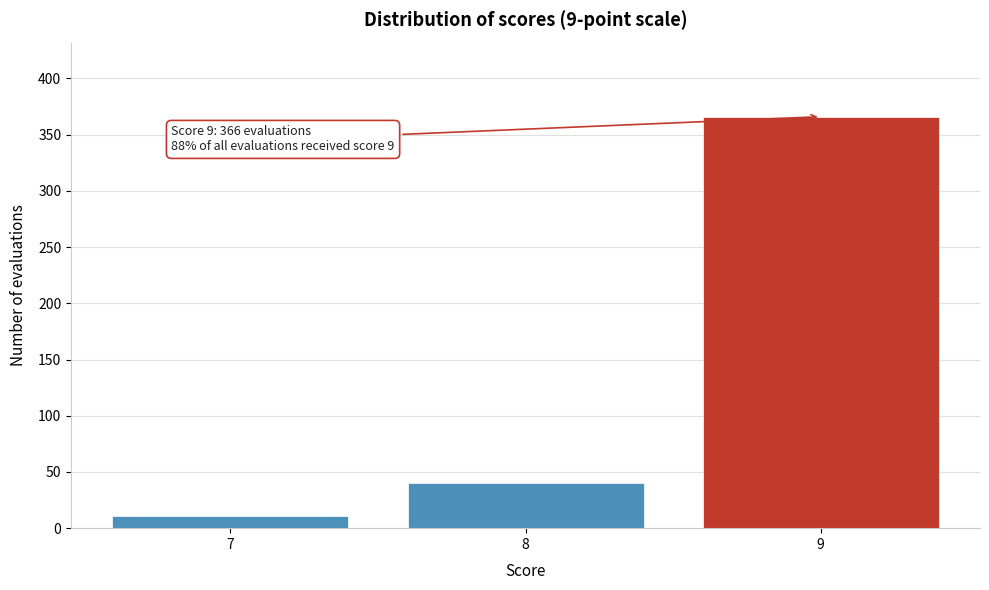

Reading left to right, transcribe all the data shown in this chart.

11	40	366